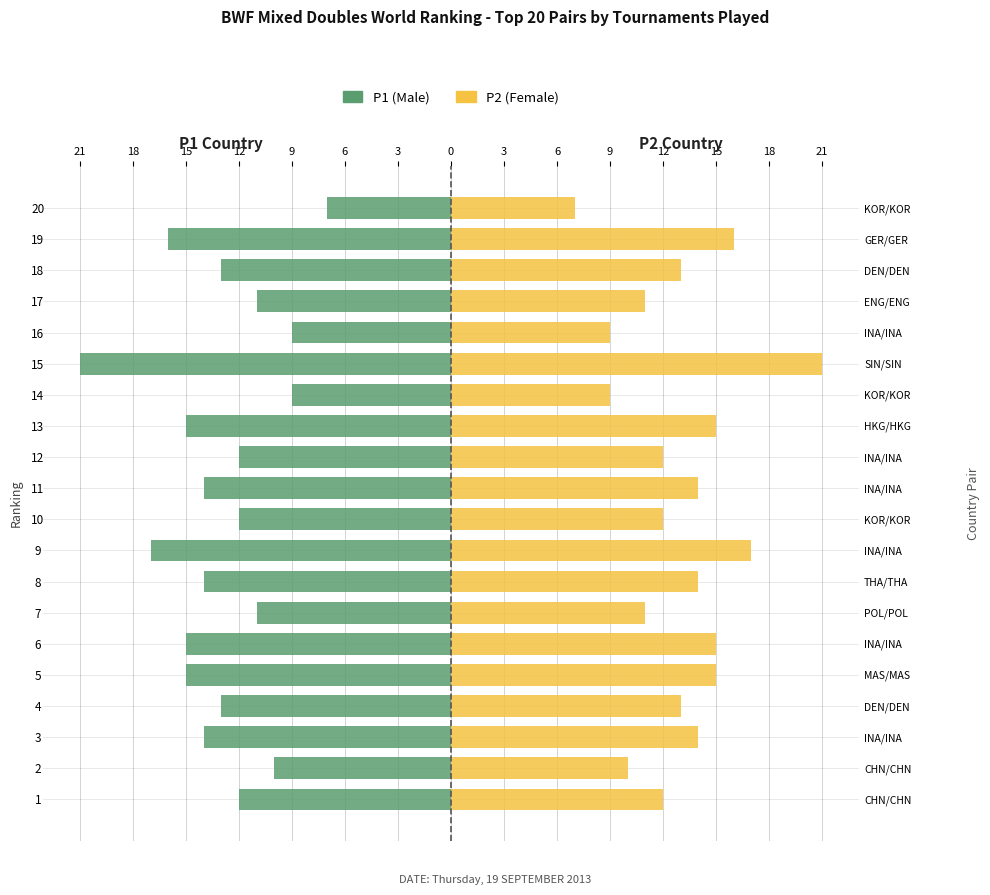

The value of P1 (Male) at 3 is -22. True or false?

False